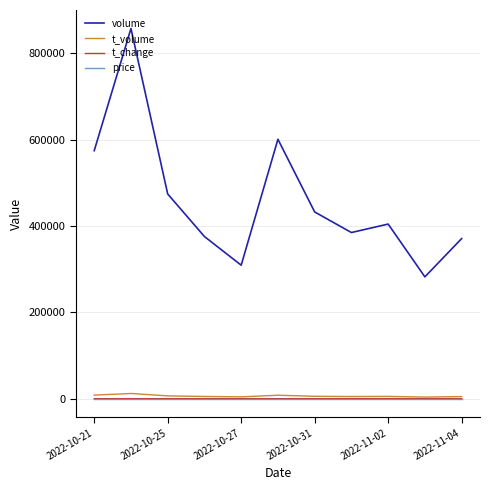

Is this an area chart (filled region under the line)?

No